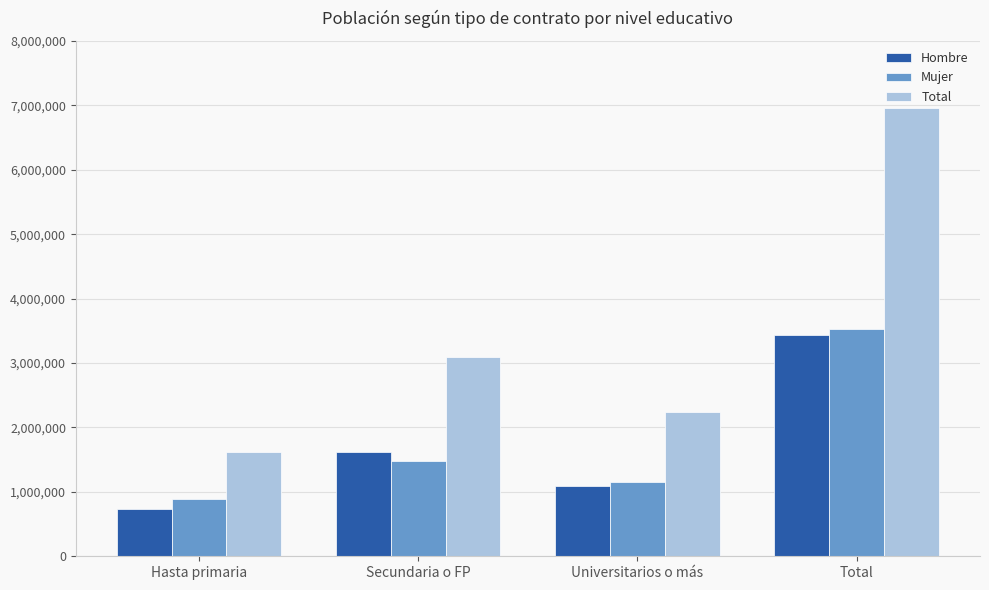

What is the approximate value of Total at Universitarios o más, to the nearest 50?

2240800